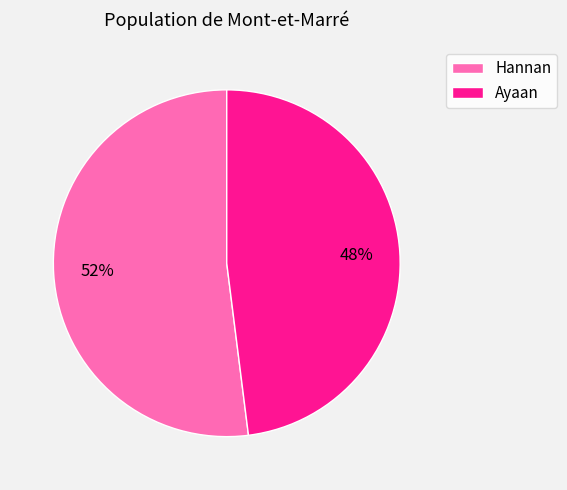

How many slices are in this pie chart?

2